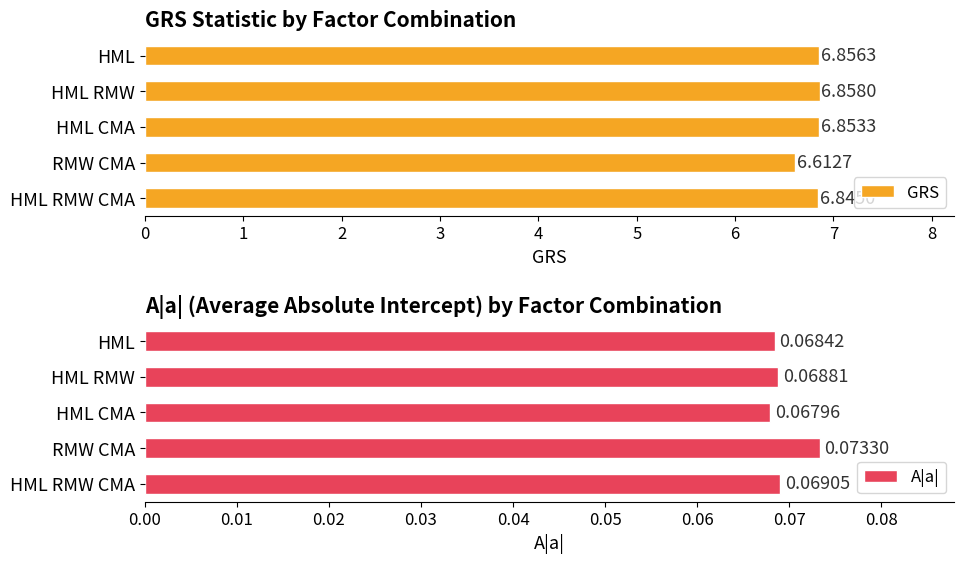

How many bars are there in total?

10